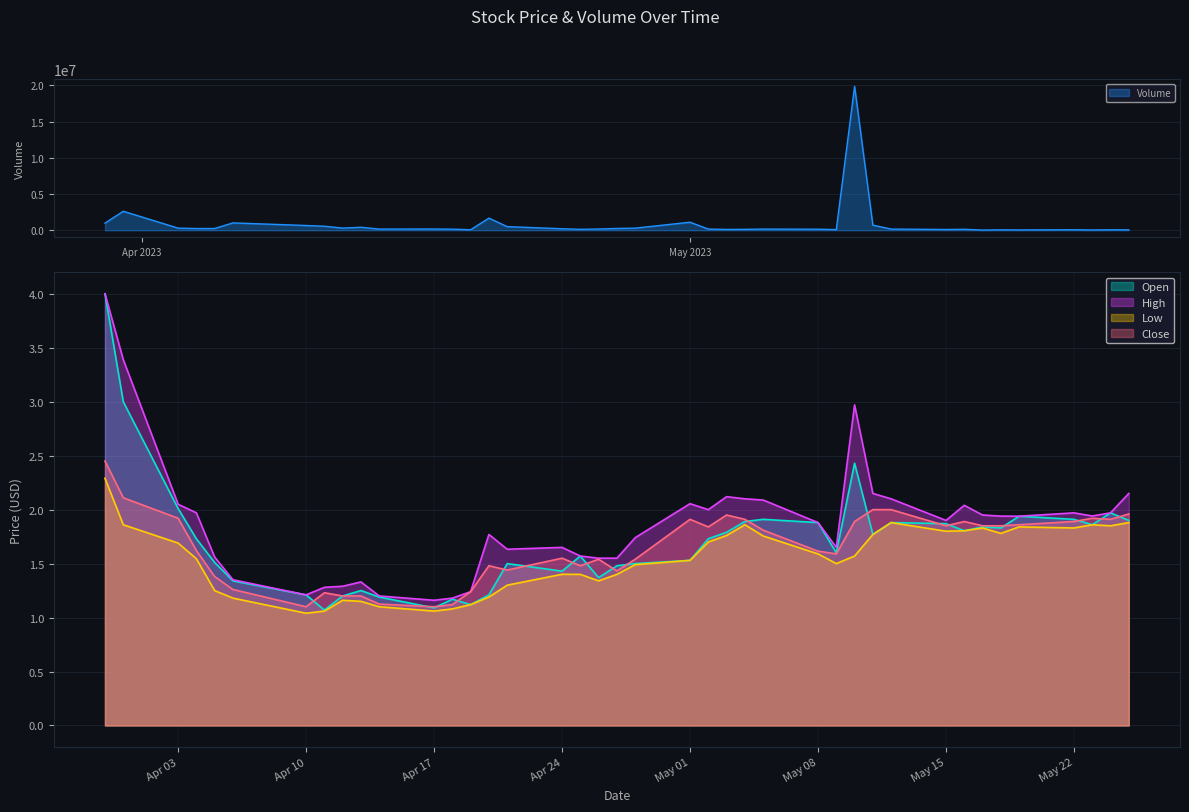

What is the value of the Close point at the 9th from the left?

1.2